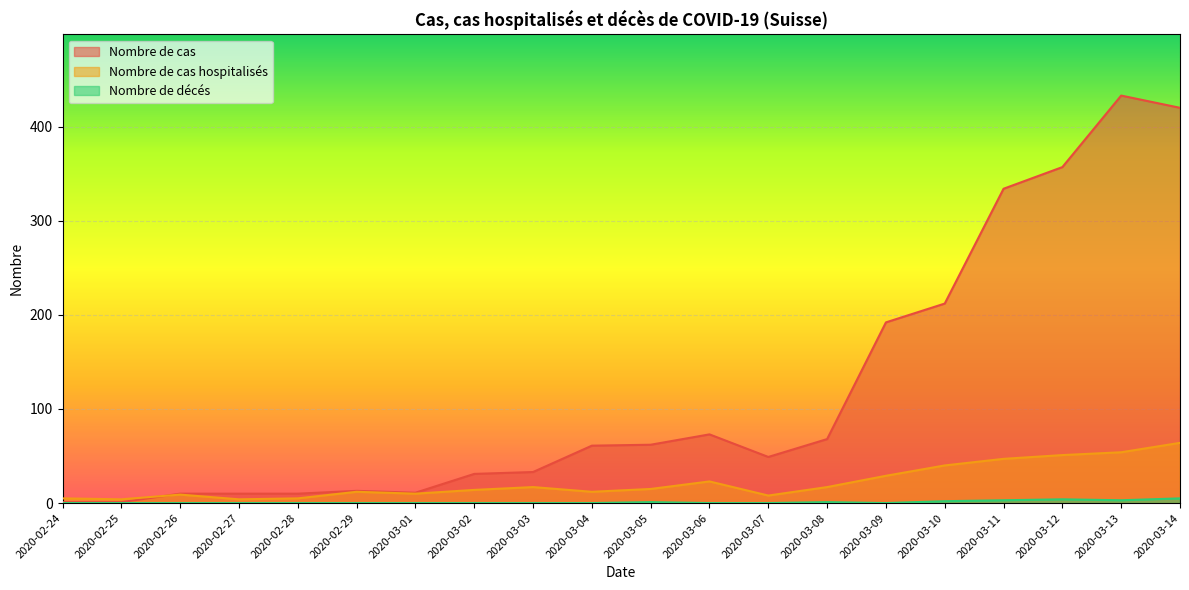

Between 2020-03-04 and 2020-02-29, which is larger?

2020-03-04